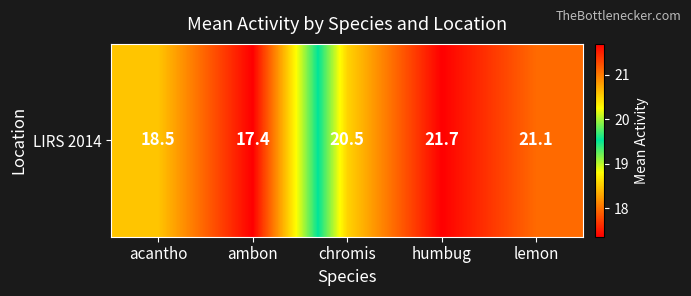

Rank the categories by value from highest to lowest.

humbug, lemon, chromis, acantho, ambon